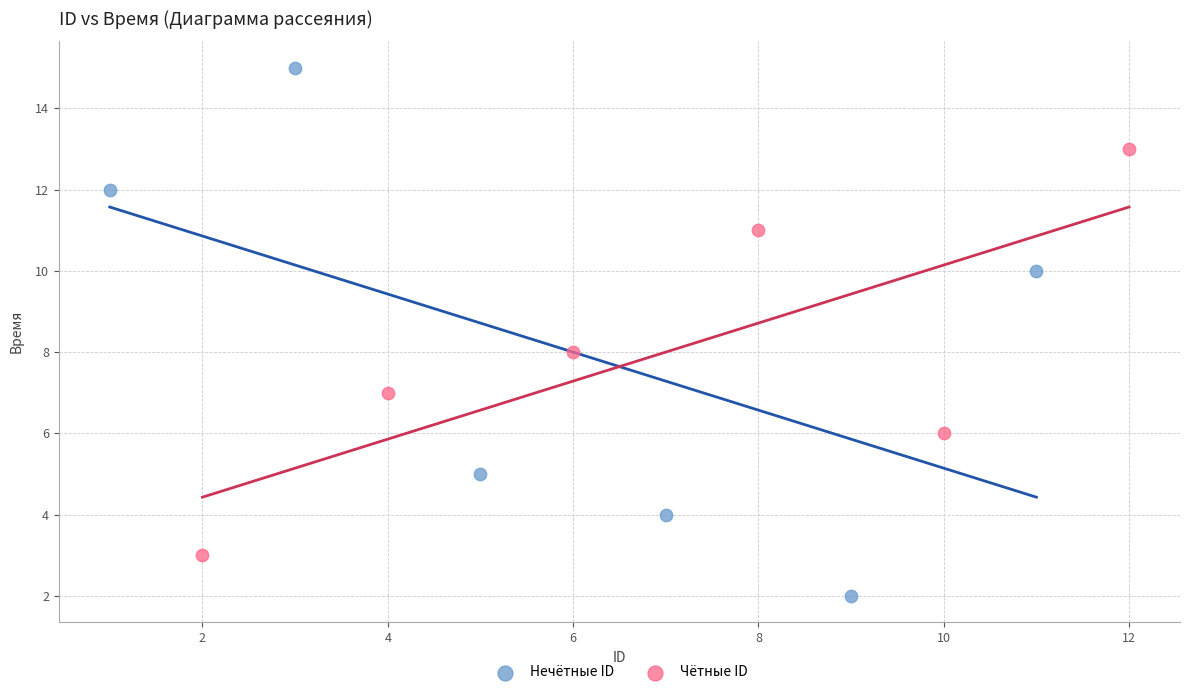

Which series reaches the minimum Y coordinate?

Нечётные ID